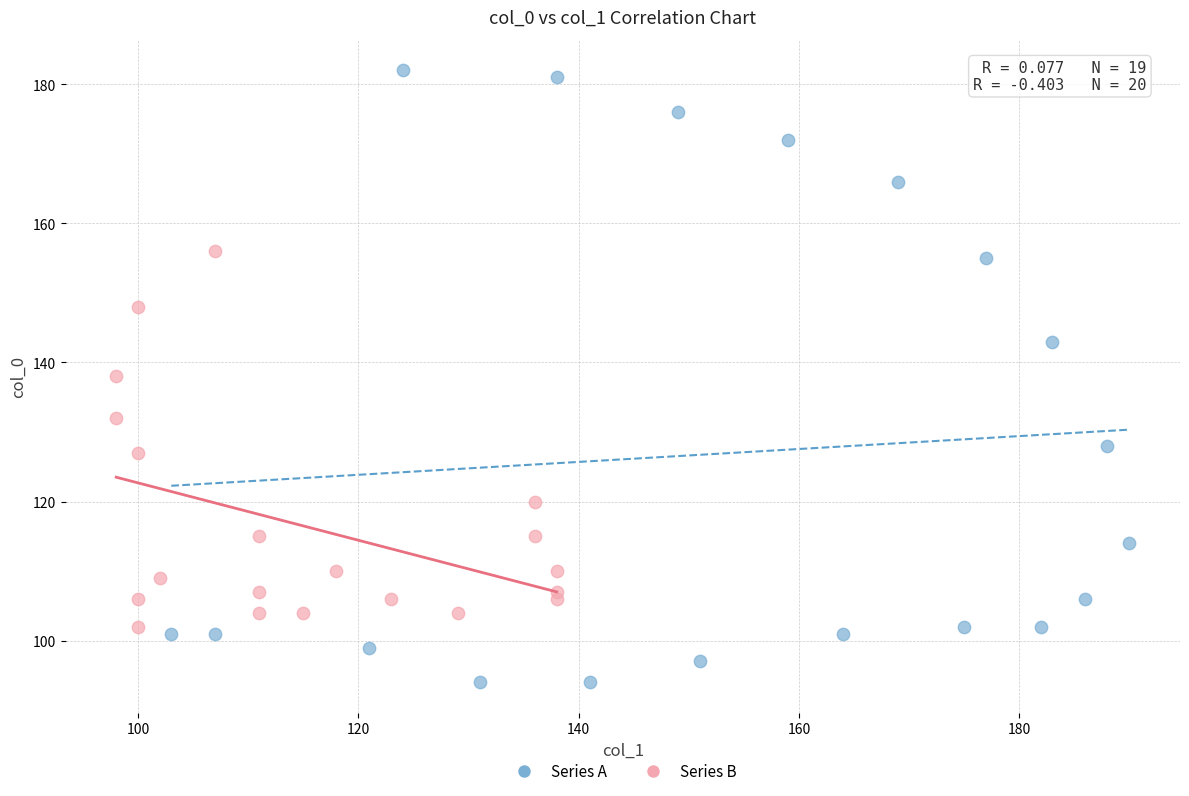

Which series reaches the maximum Y coordinate?

Series A